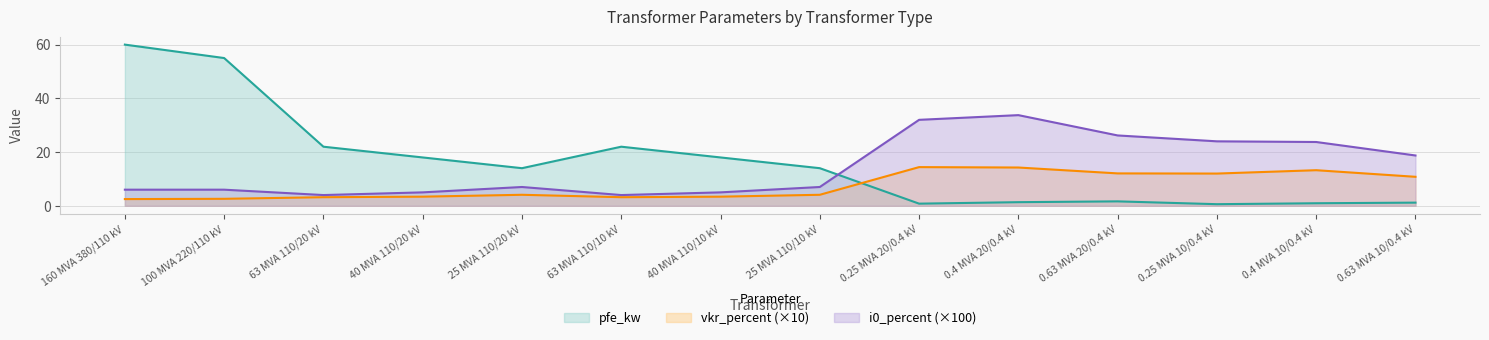

Where is the first local minimum for i0_percent?

63 MVA 110/20 kV